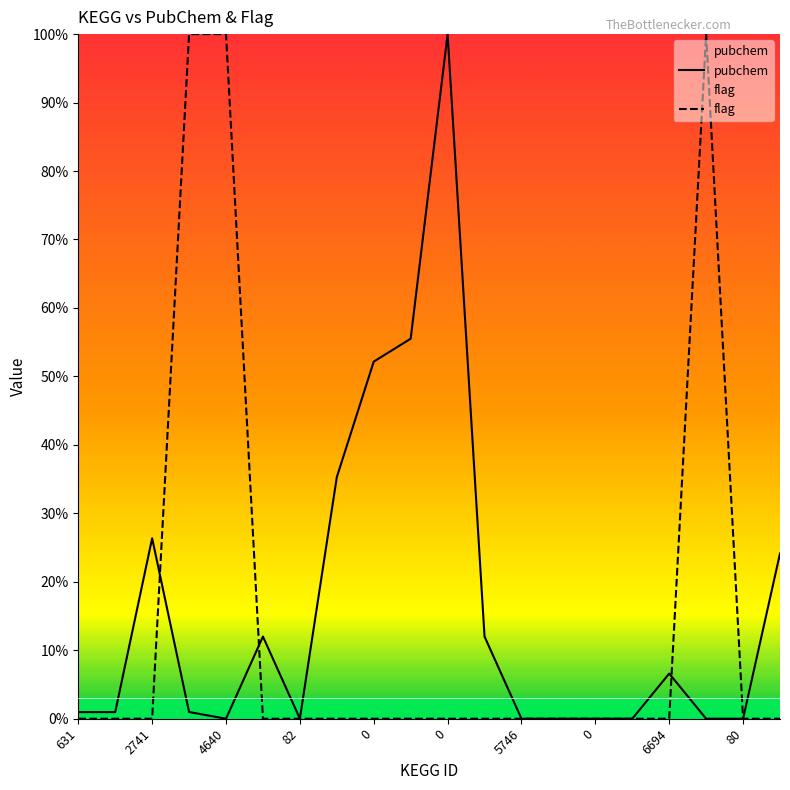

Is it true that flag equals 47.7 at 11?

False